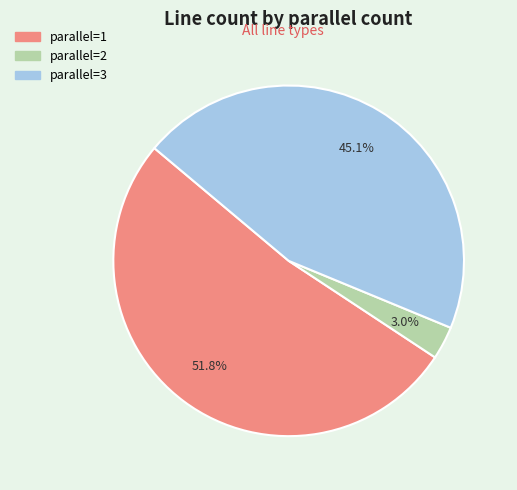

Does any single category account for the majority?

Yes